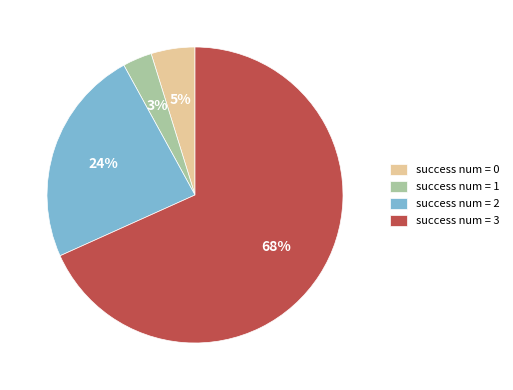

How many segments does this pie chart have?

4